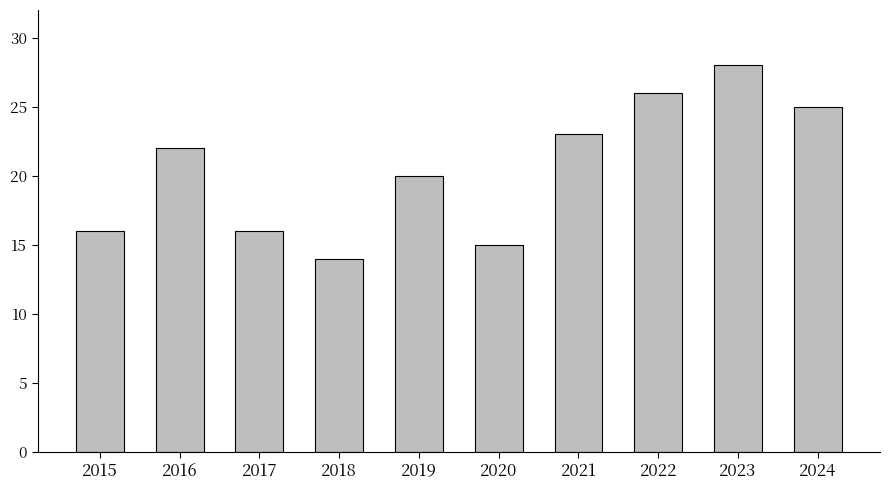

At which category does the chart reach its minimum across all series?

2018